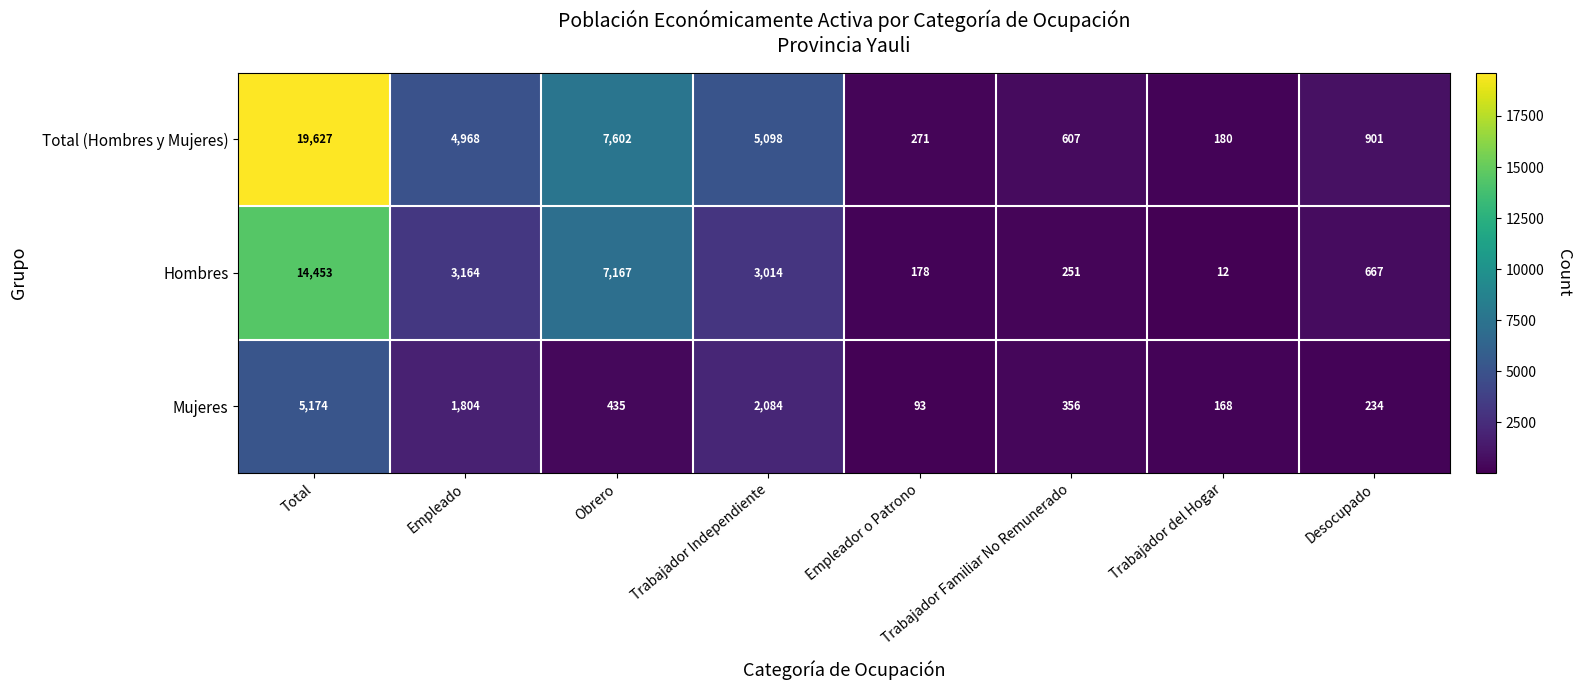

List the labels in order of Mujeres value, largest first.

Total, Trabajador Independiente, Empleado, Obrero, Trabajador Familiar No Remunerado, Desocupado, Trabajador del Hogar, Empleador o Patrono